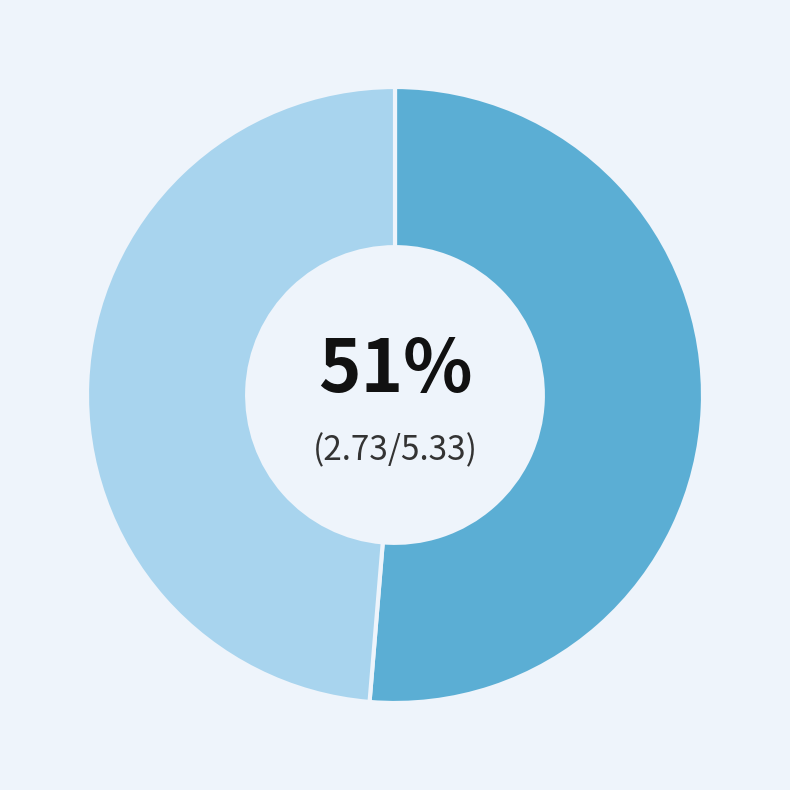

Does any single category account for the majority?

Yes